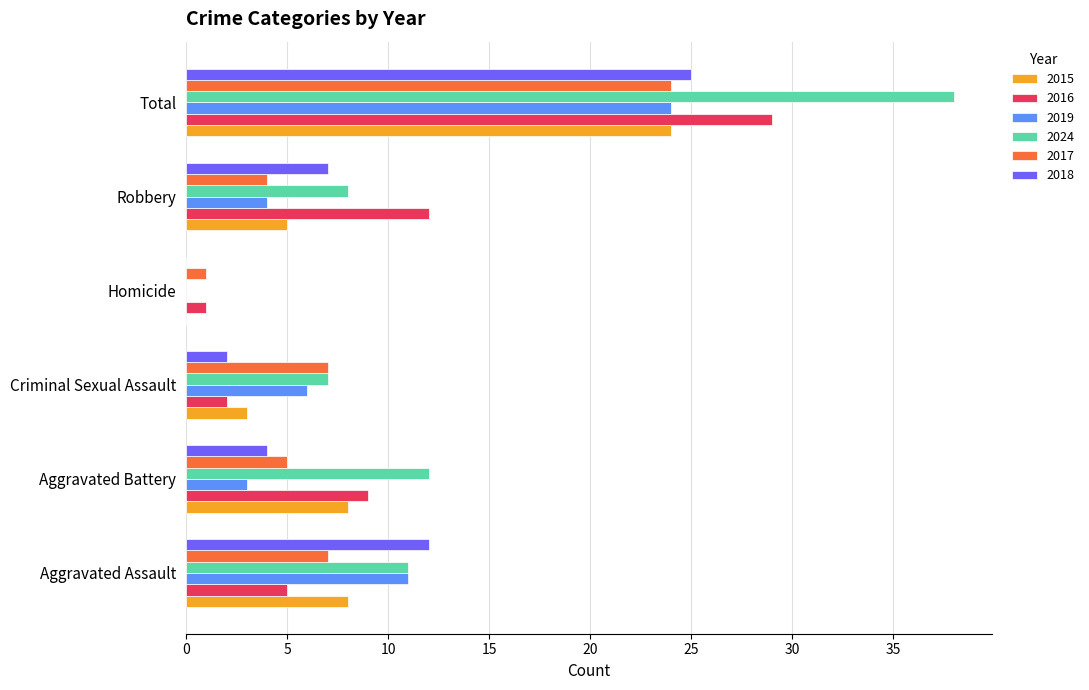

Is it true that 2015 equals 3 at Criminal Sexual Assault?

True